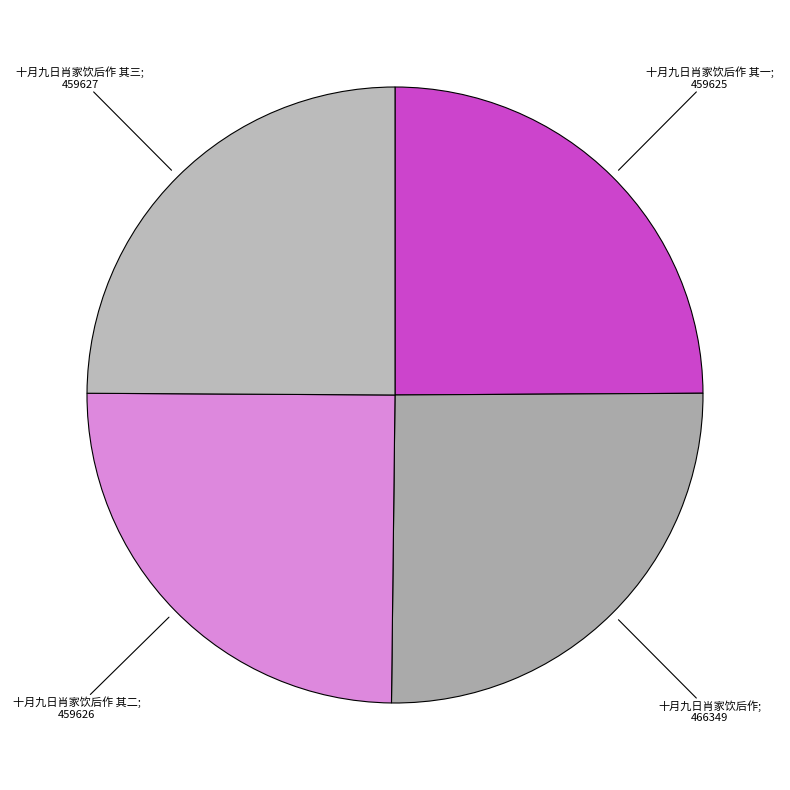

Which category has the biggest portion of the pie?

十月九日肖家饮后作